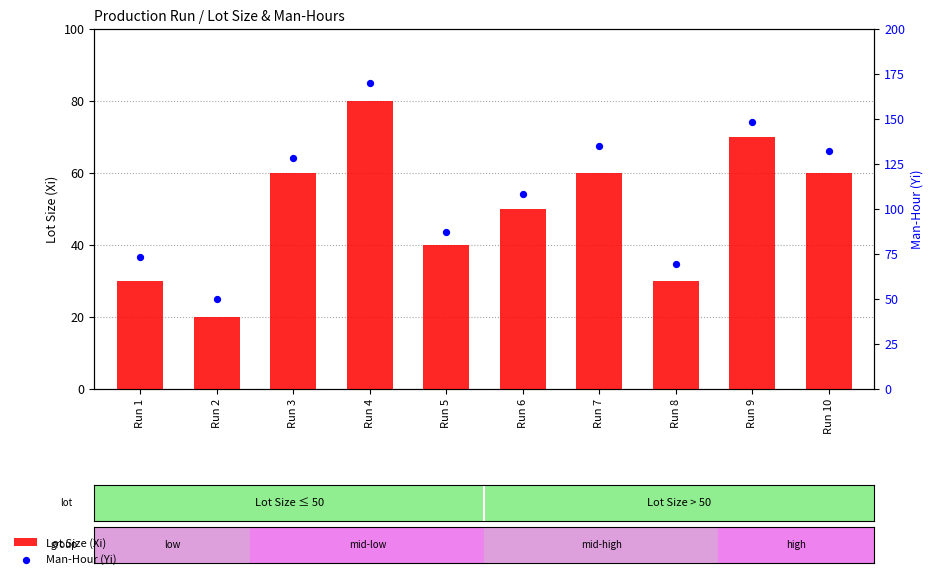

At which category is the sum across all series the highest?

Run 4